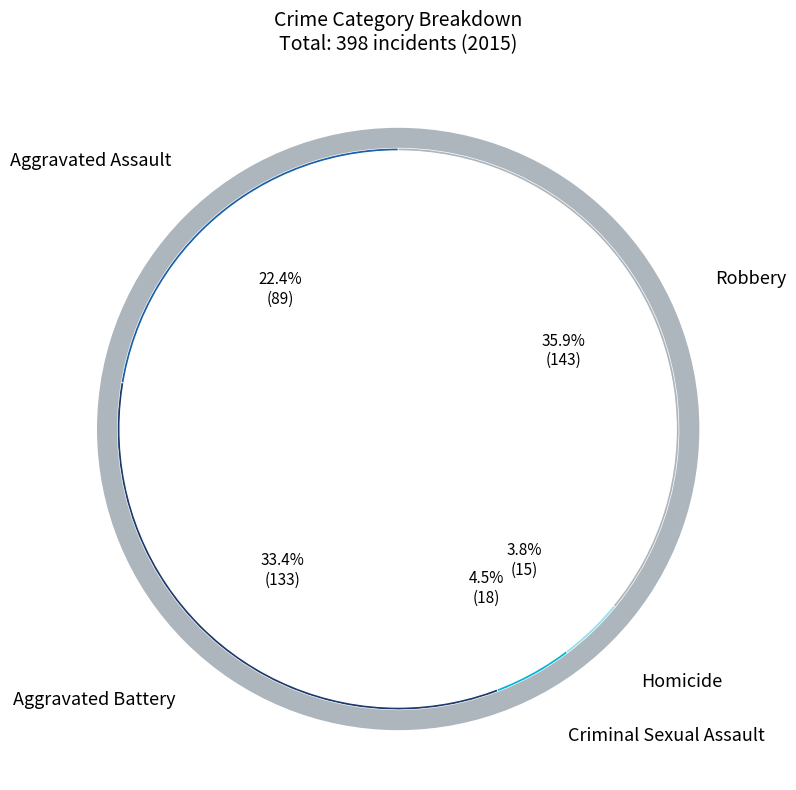

What is the ratio of the value at Aggravated Battery to the value at Aggravated Assault?

1.5